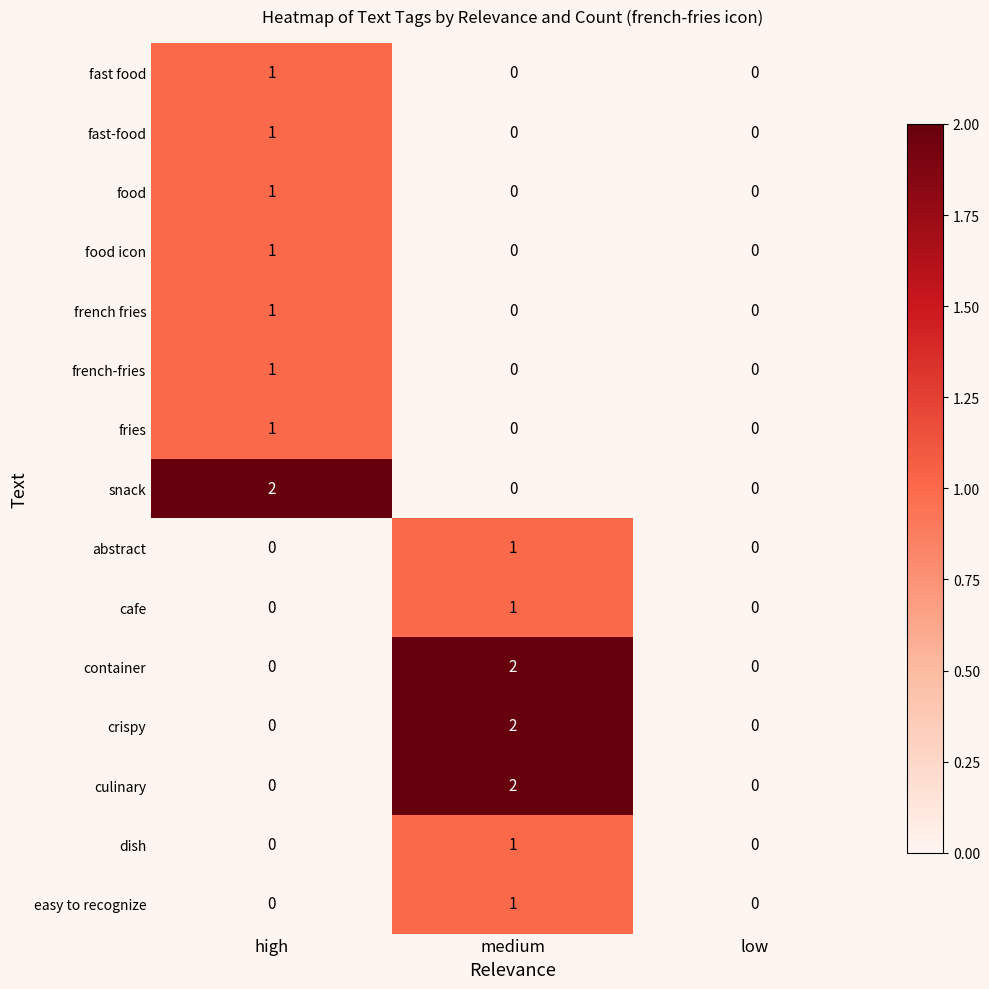

What is the total value across all series at high?

9